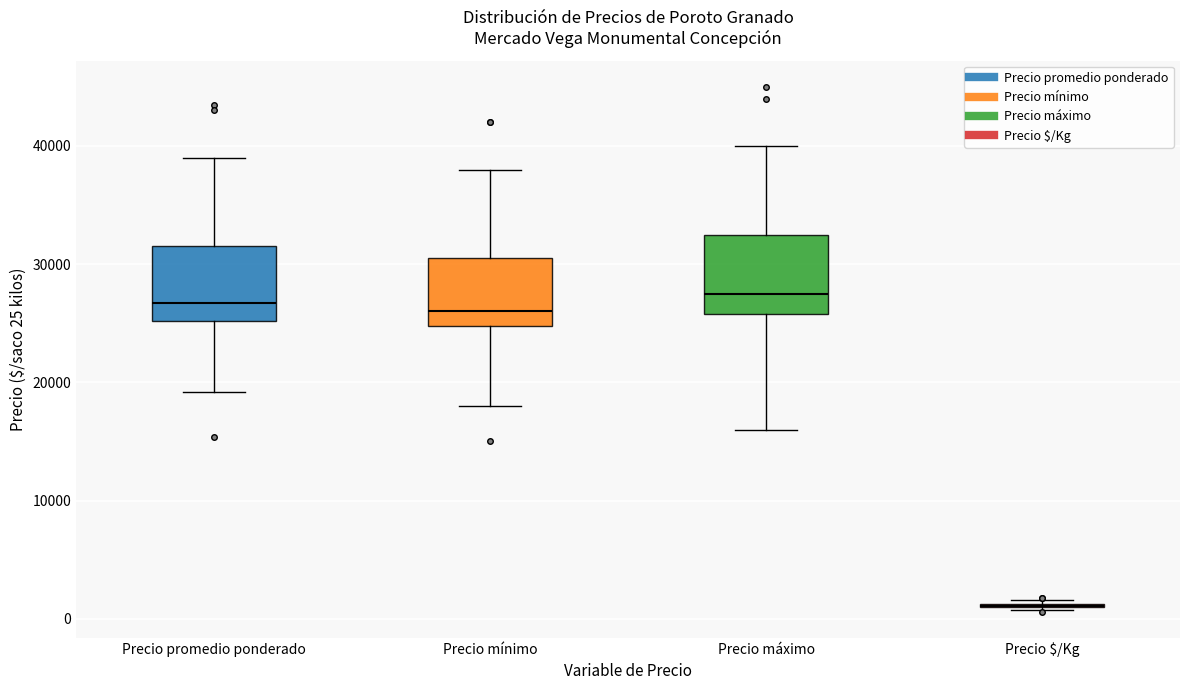

Reading left to right, transcribe this box plot: for each box, give where its median line is, the range the box spans, and where its two whiskers end, as read against the y-axis. The values are not printed on the chart, so give them approximately, as read against the axis.

Precio promedio ponderado: median 27000, box 25000 to 32000, whiskers 19000 to 39000
Precio mínimo: median 26000, box 25000 to 31000, whiskers 18000 to 38000
Precio máximo: median 28000, box 26000 to 33000, whiskers 16000 to 40000
Precio $/Kg: box collapsed to a line at 1000, whiskers 1000 to 2000